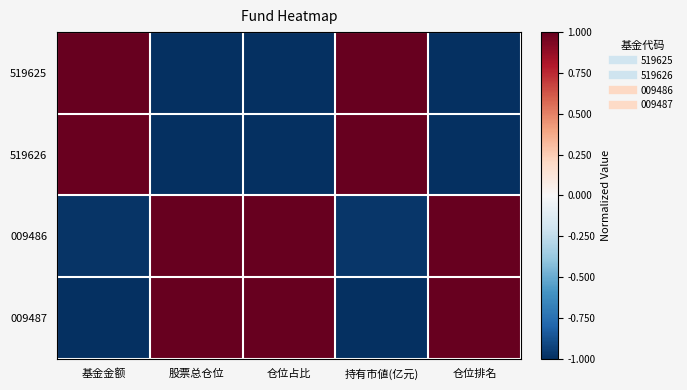

How many distinct data groups are displayed?

4